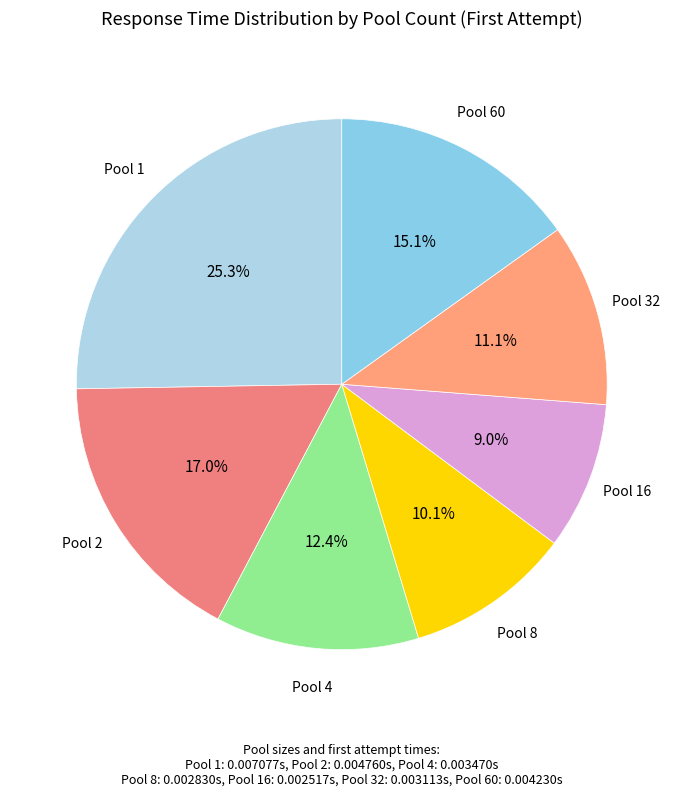

Is the sum of Pool 2 and Pool 4 greater than half?

No